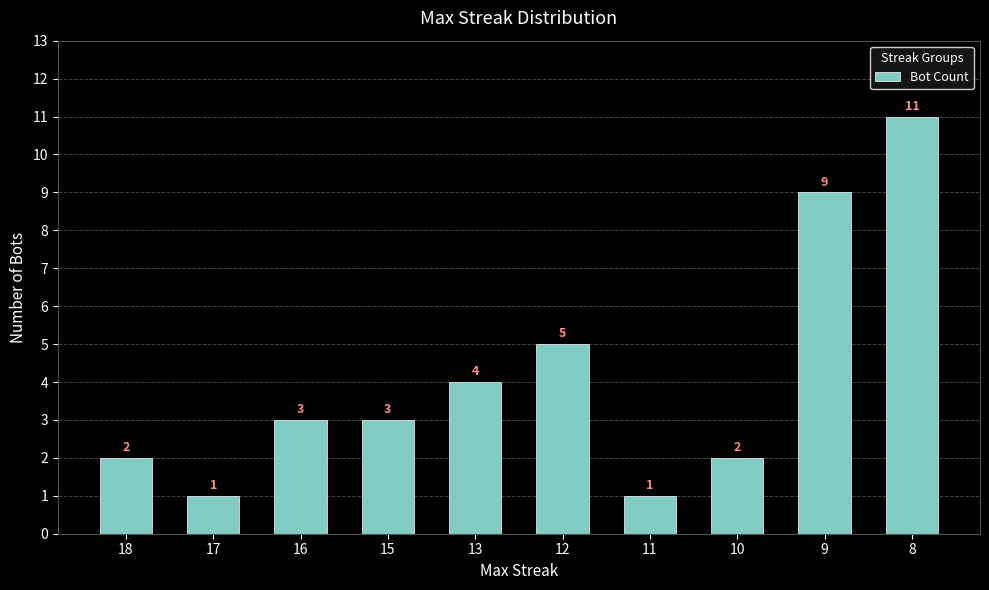

What is the ratio of the value at 12 to the value at 11?

5.0